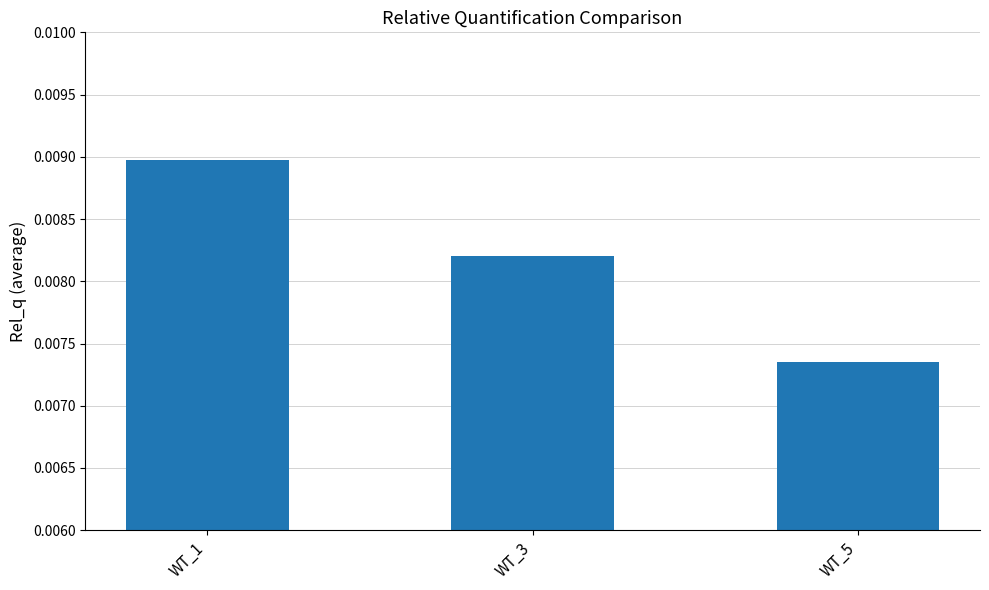

Between WT_5 and WT_3, which is larger?

WT_3